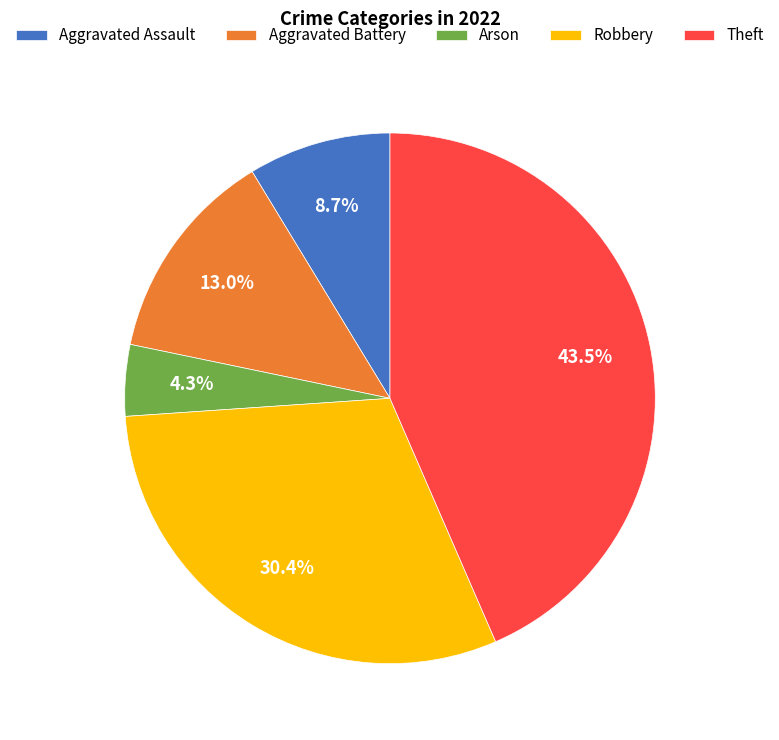

What percentage is NOT represented by Aggravated Battery?

87.0%